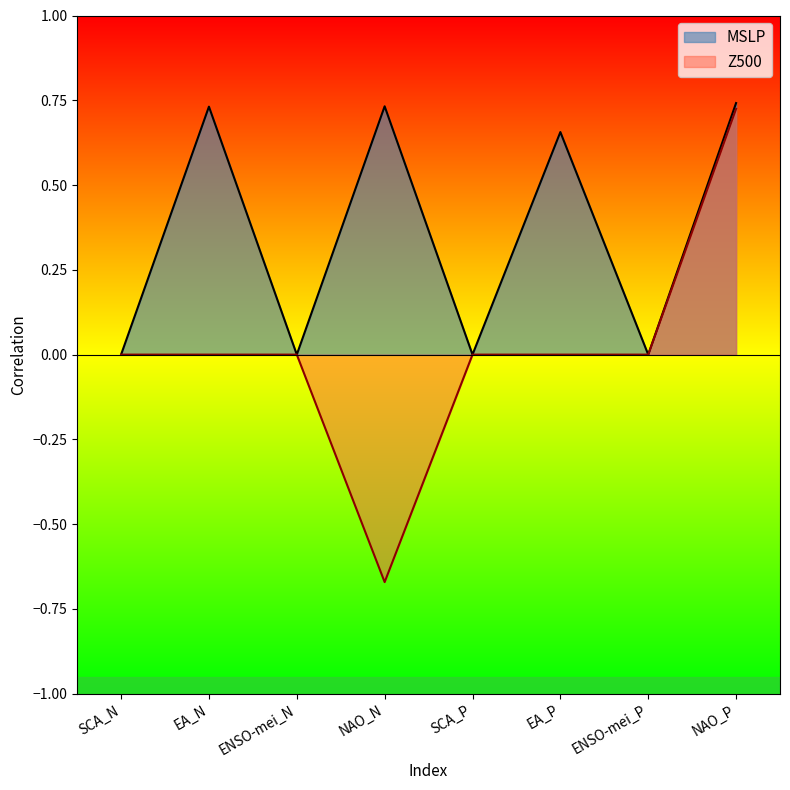

What is the difference between the highest and lowest values at NAO_N?

1.4